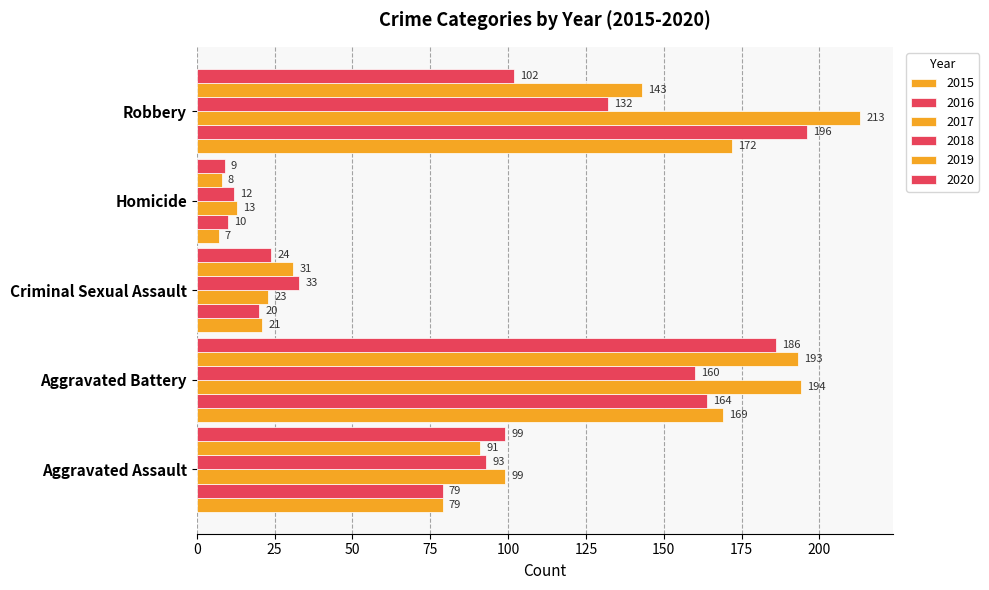

What is the label of the 2nd bar from the right?

Homicide